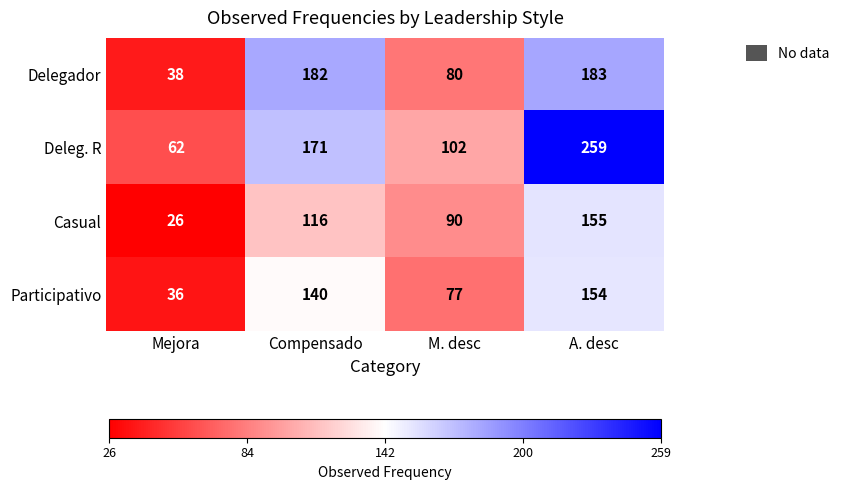

What is the difference between the Delegador values at Mejora and A. desc?

145